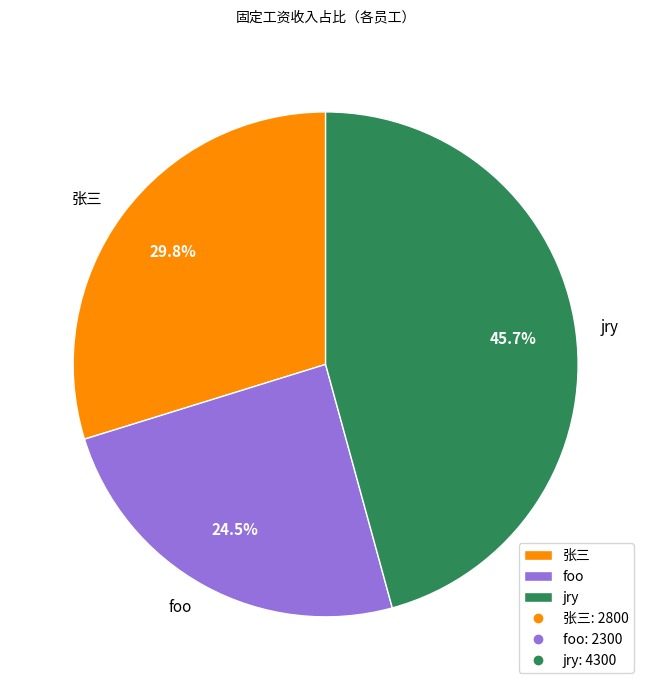

Between foo and jry, which is larger?

jry